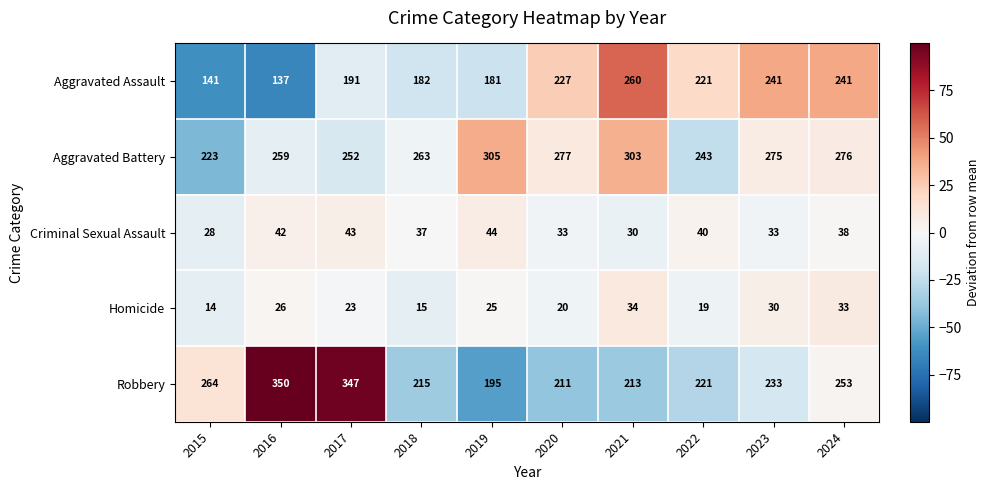

How many data points in Robbery are less than 233?

5